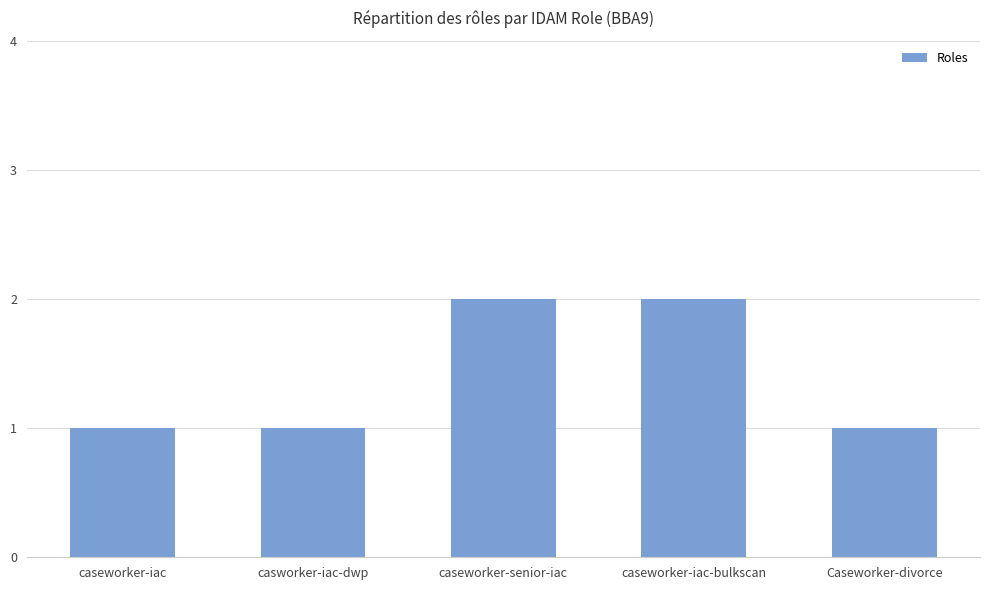

What is the sum of the values at Caseworker-divorce and caseworker-iac?

2